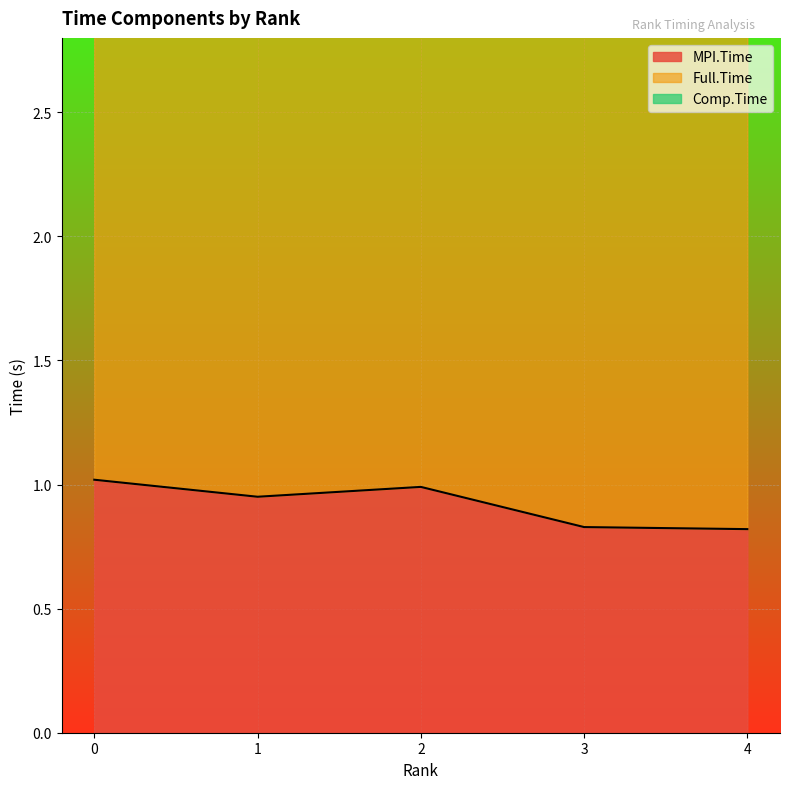

Which has a higher value, 3 or 2?

2